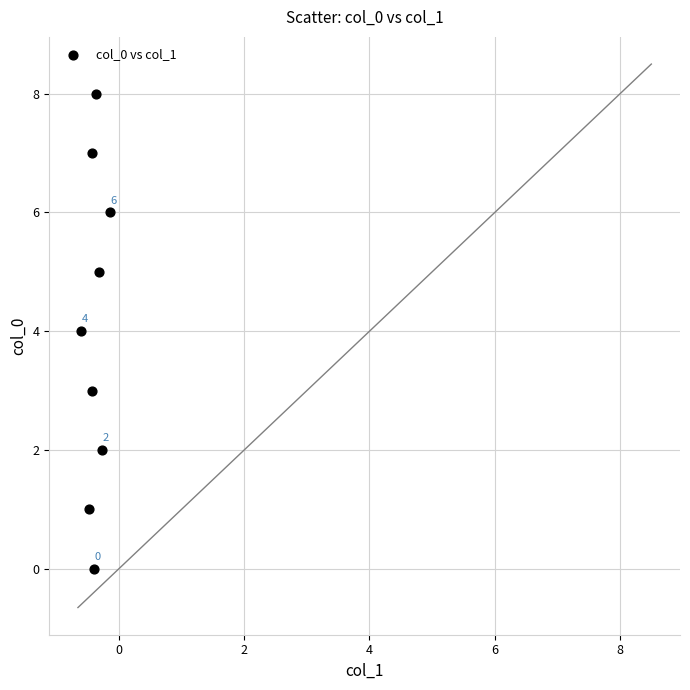

What is the range of Y values (max minus min)?

8